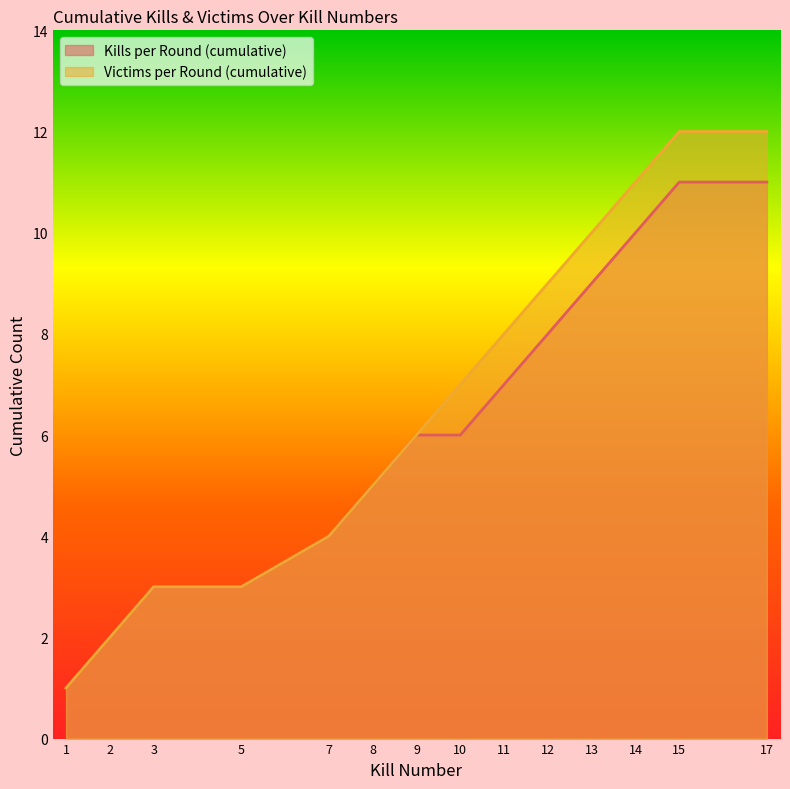

What is the smallest value displayed?

1